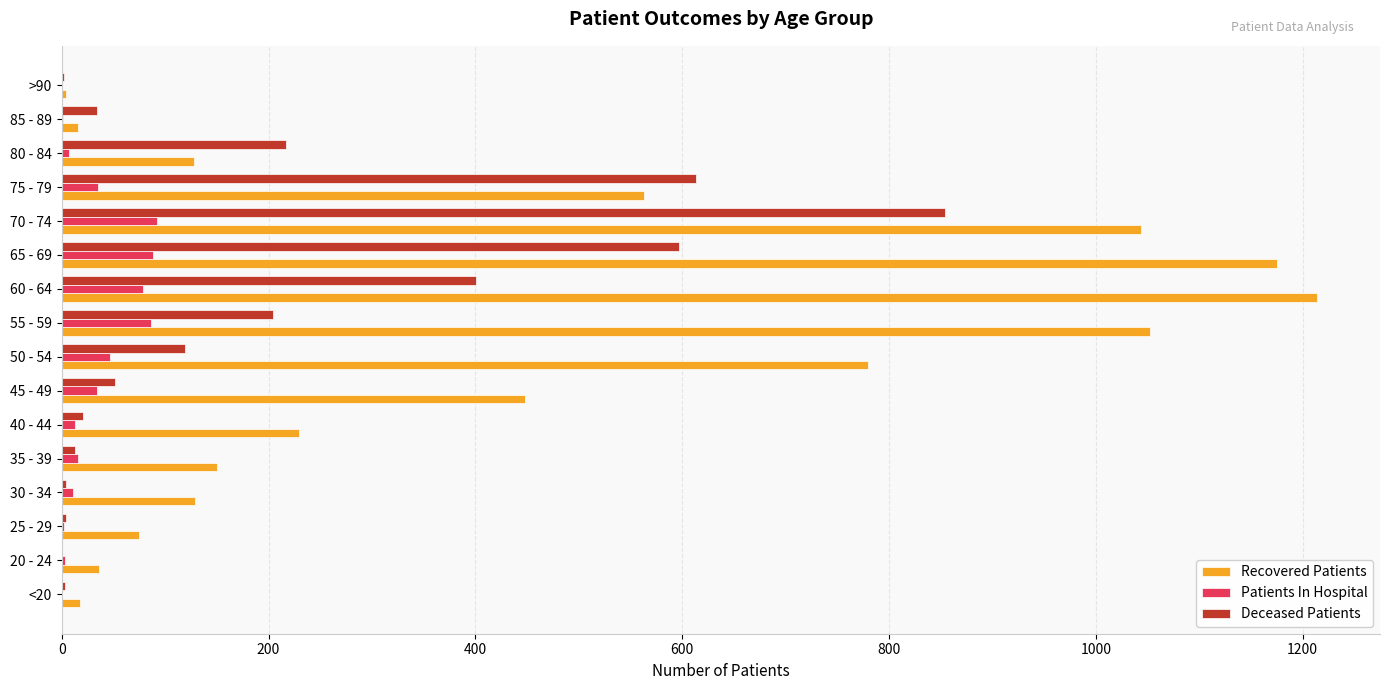

The Deceased Patients series shows 2 at >90. True or false?

True